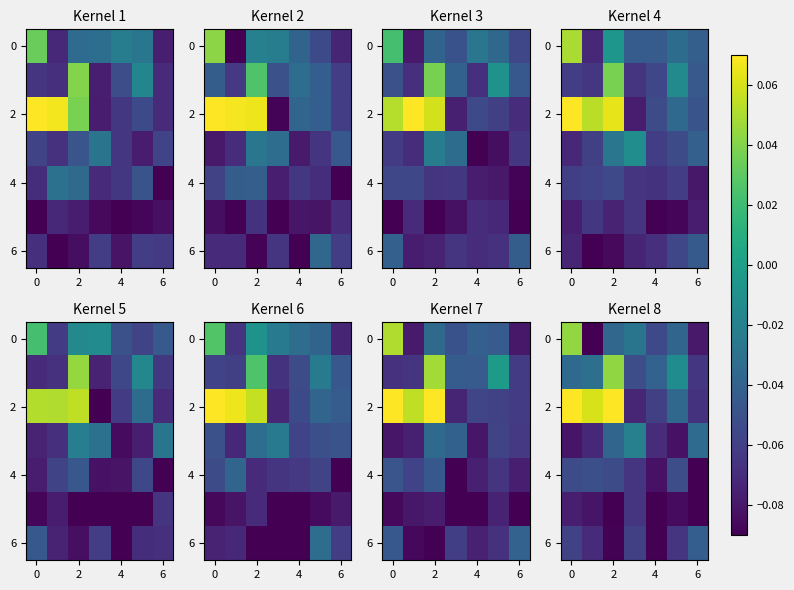

Reading left to right, list all the values displayed in this chart.

row_0: 0.0	-0.1	-0.0	-0.0	-0.1	-0.0	-0.1
row_1: -0.0	-0.0	0.0	-0.1	-0.0	-0.0	-0.1
row_2: 0.1	0.1	0.1	-0.1	-0.1	-0.0	-0.1
row_3: -0.1	-0.1	-0.0	-0.0	-0.1	-0.1	-0.0
row_4: -0.1	-0.1	-0.1	-0.1	-0.1	-0.1	-0.1
row_5: -0.1	-0.1	-0.1	-0.1	-0.1	-0.1	-0.1
row_6: -0.1	-0.1	-0.1	-0.1	-0.1	-0.1	-0.0